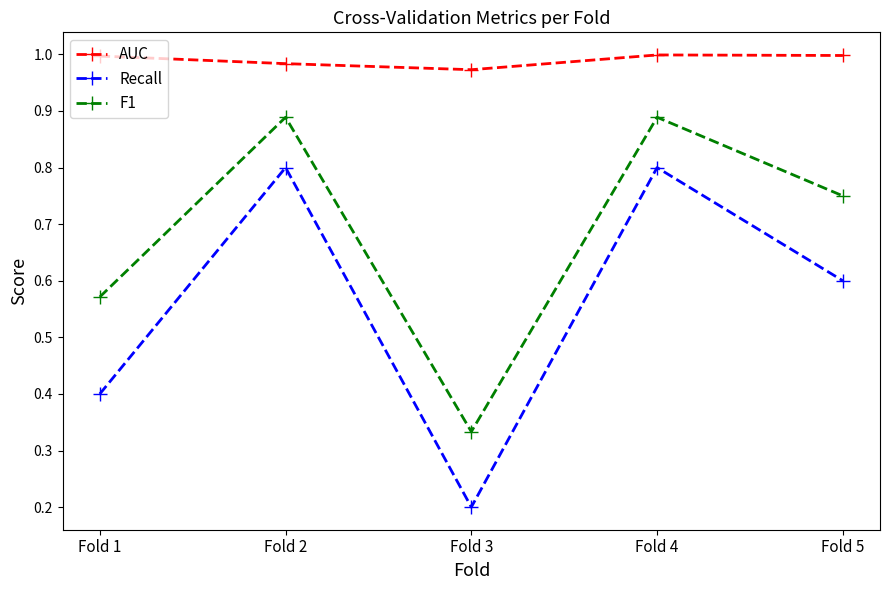

True or false: Recall and F1 cross at least once.

False